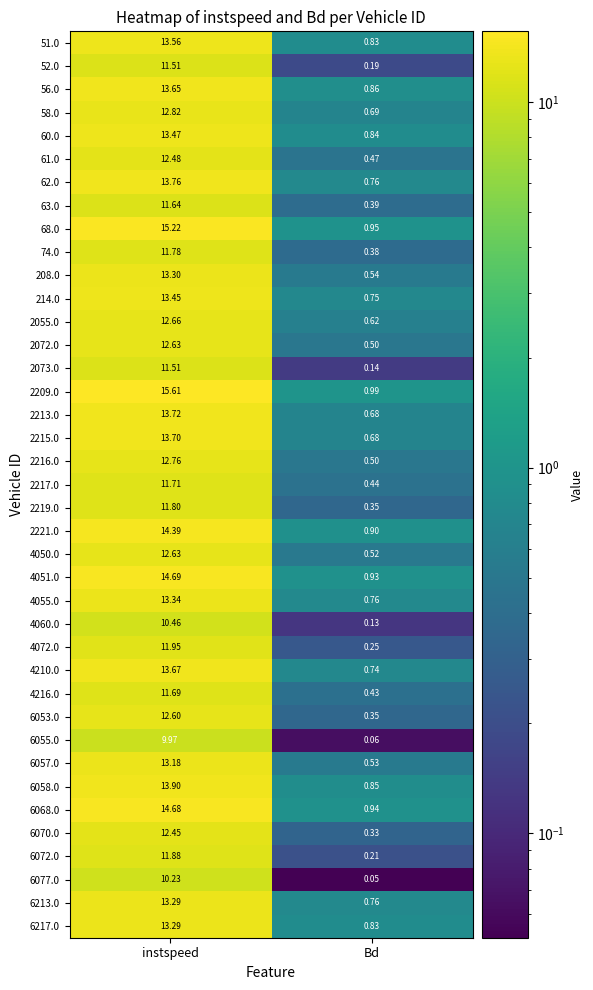

List the labels in order of 2217.0 value, largest first.

instspeed, Bd